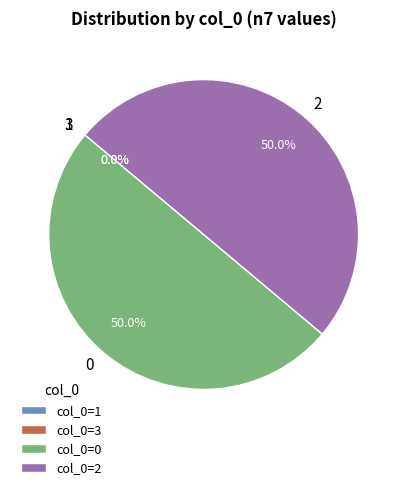

How many segments does this pie chart have?

4